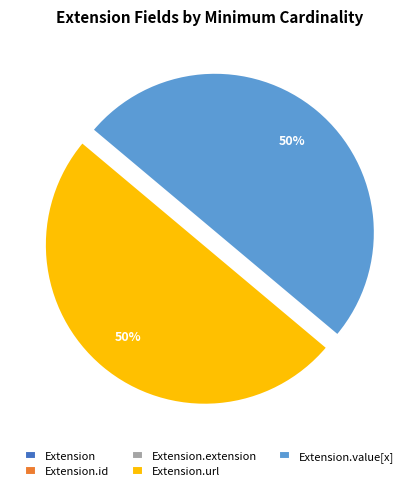

Is it true that Extension.value[x] is 56% of the pie?

False